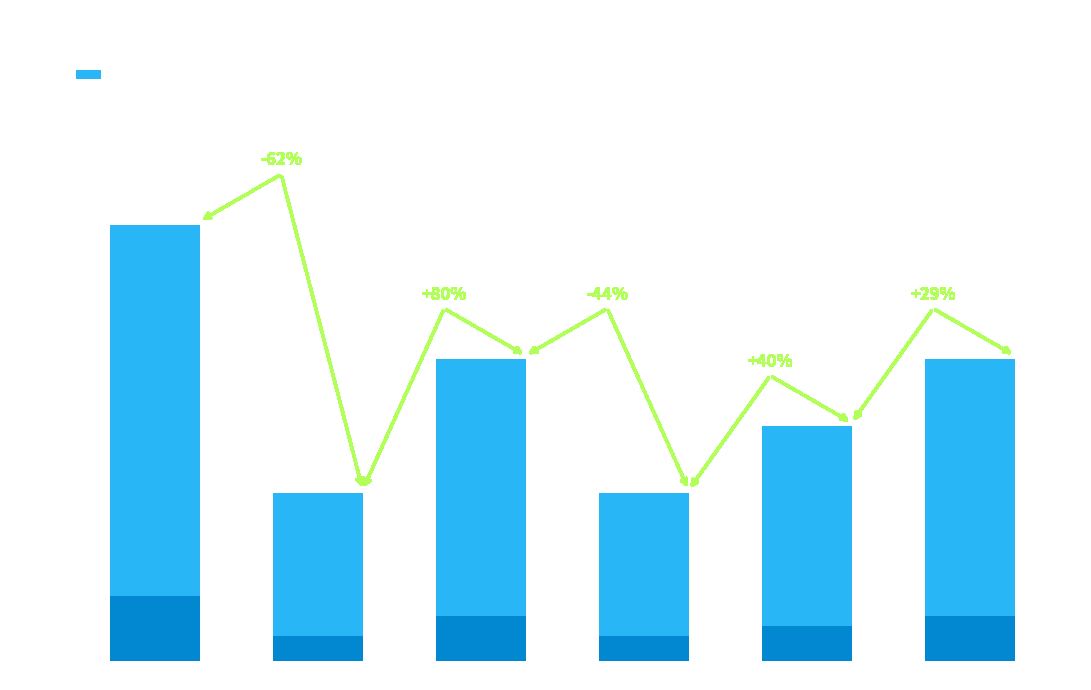

What is the difference between the maximum and minimum values?

8